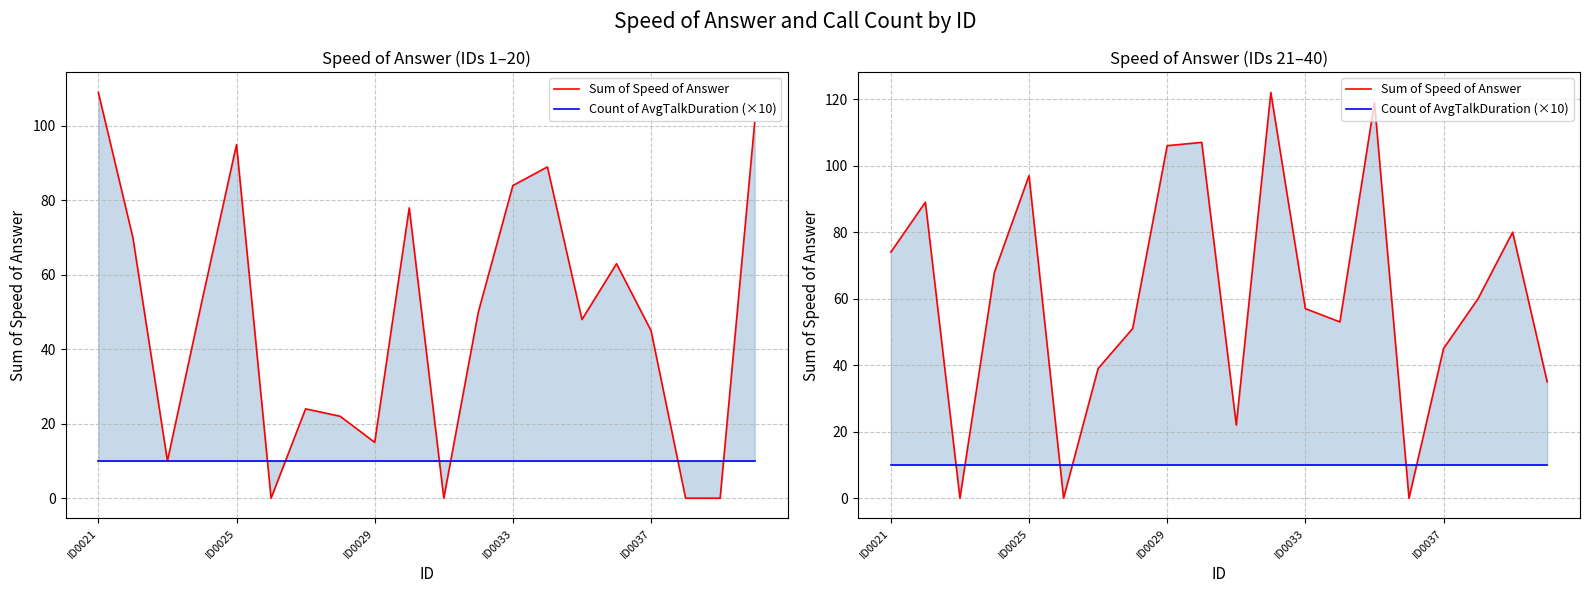

Is it true that Sum of Speed of Answer equals 68 at ID0029?

False